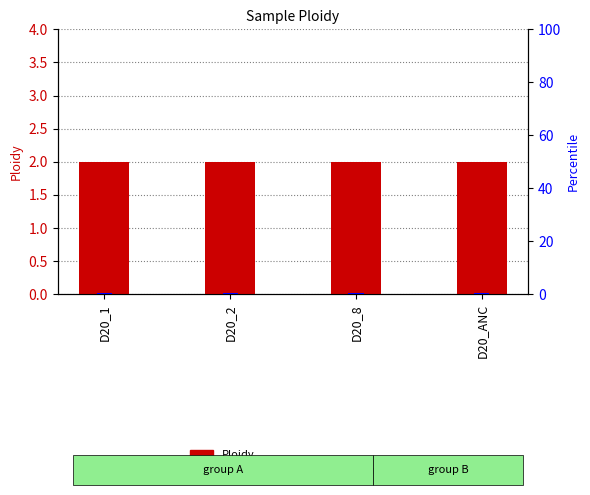

Is it true that percentile rank within the sample equals 0.5 at D20_ANC?

True